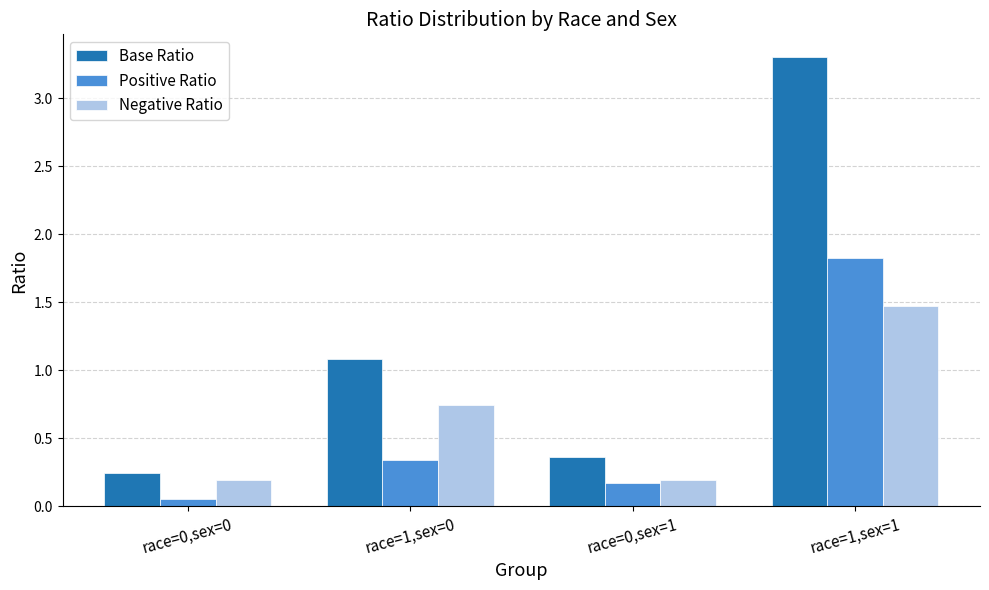

What are all the series names shown in the legend?

Base Ratio, Positive Ratio, Negative Ratio